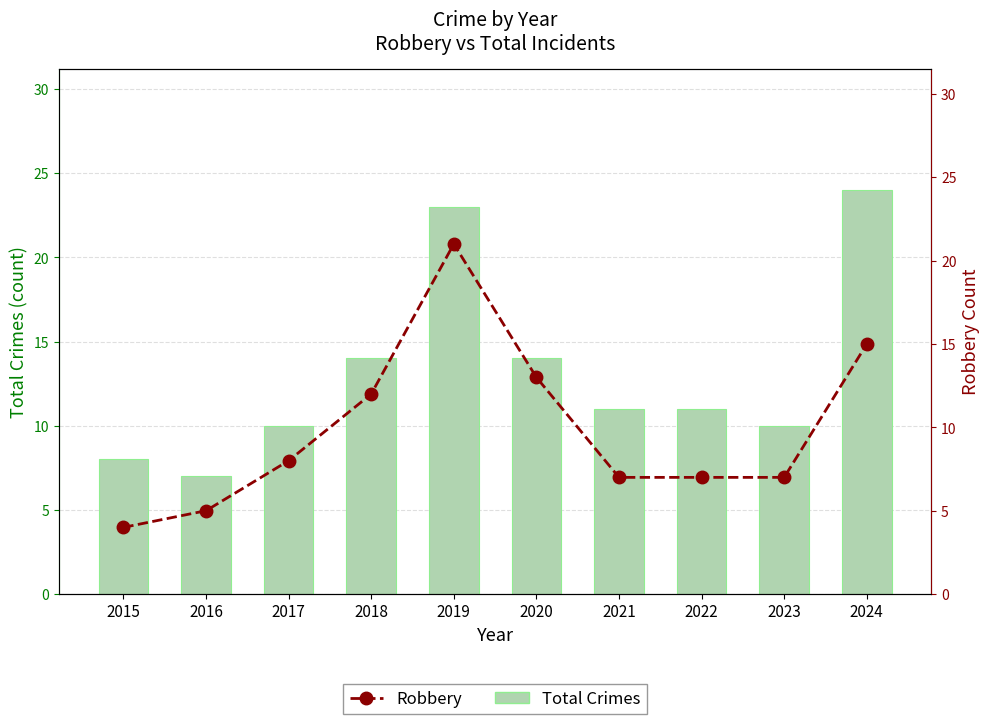

What are all the series names shown in the legend?

Total Crimes, Robbery